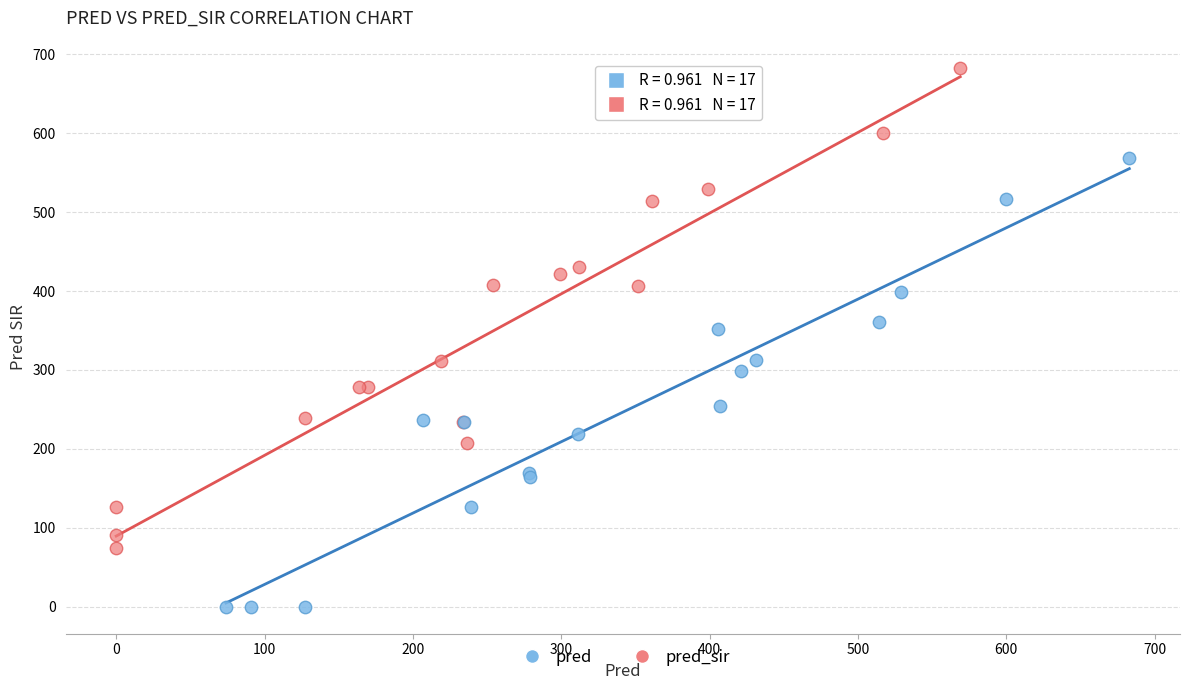

Which series reaches the maximum Y coordinate?

pred_sir